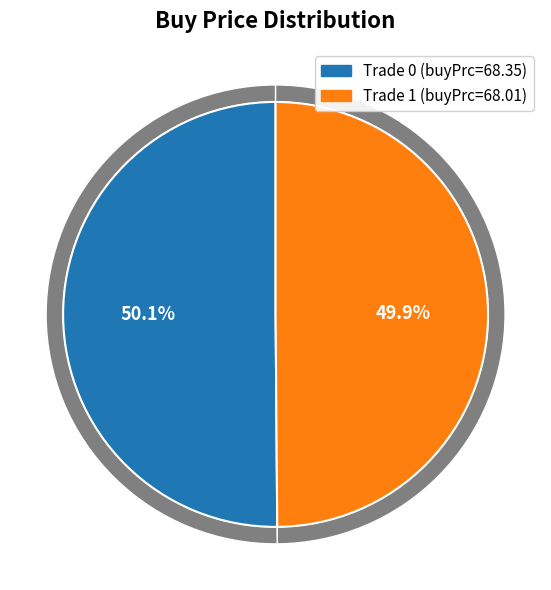

Is there any slice that represents more than half of the pie?

Yes